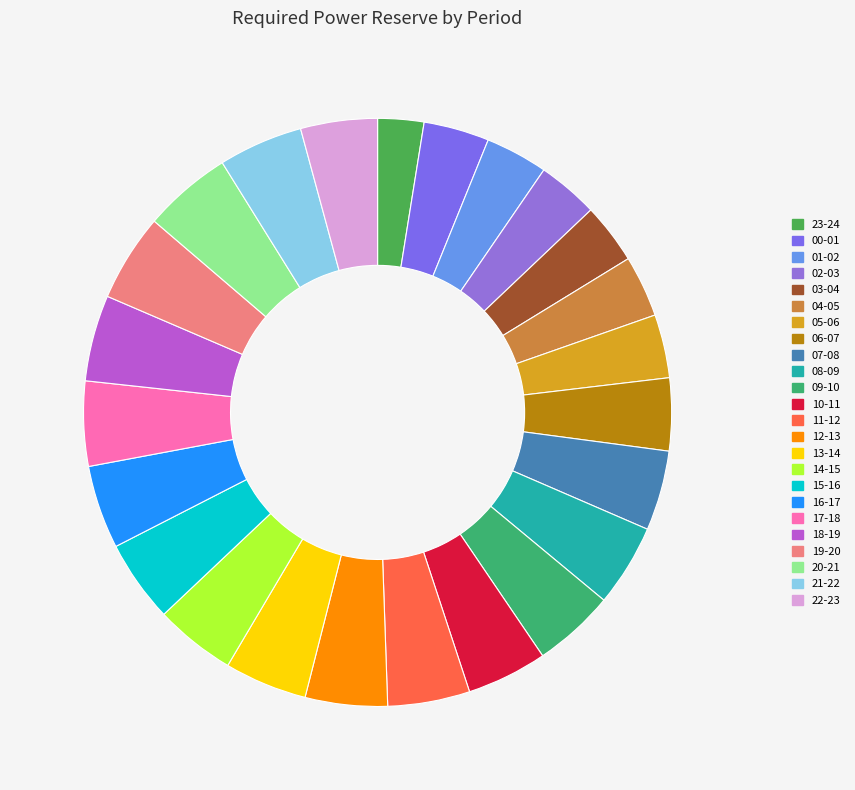

How many slices are in this pie chart?

24